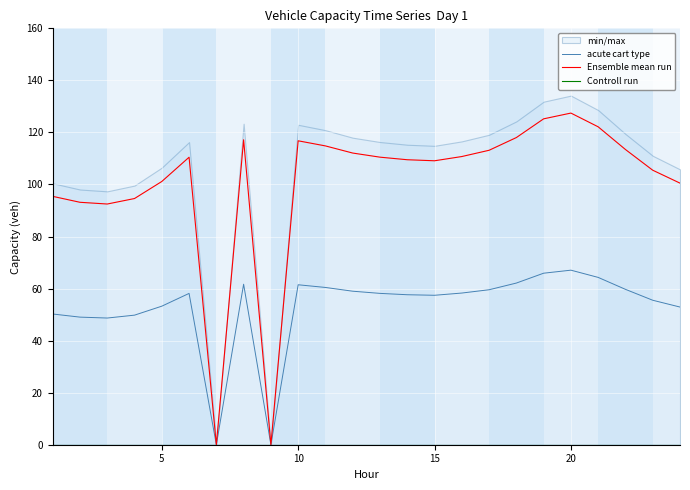

Rank the series at 20 from lowest to highest value.

Controll run, acute cart type, Ensemble mean run